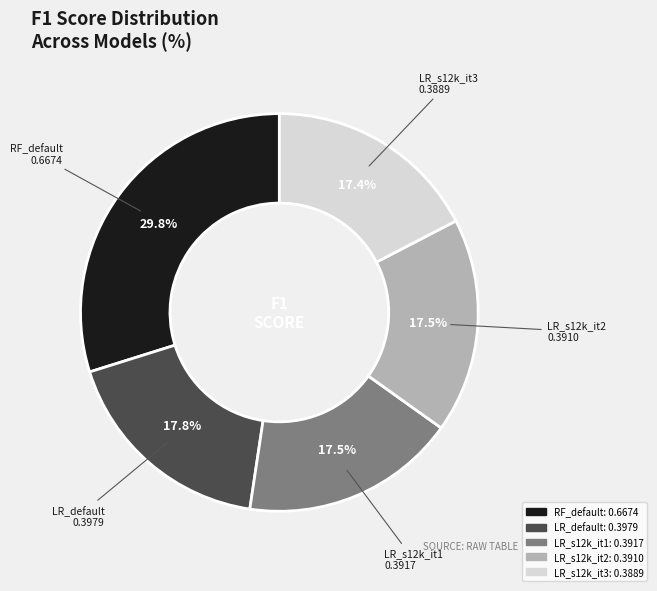

To the nearest percent, what is the difference between the largest and smallest slice percentages?

12%